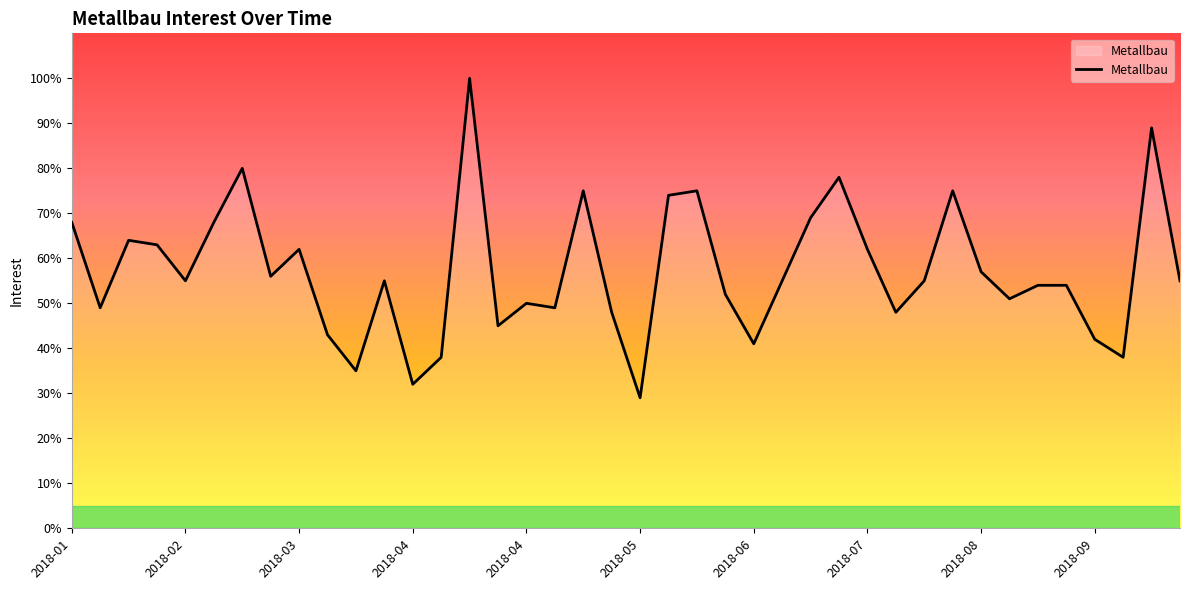

What is the difference between the maximum and minimum values?

71